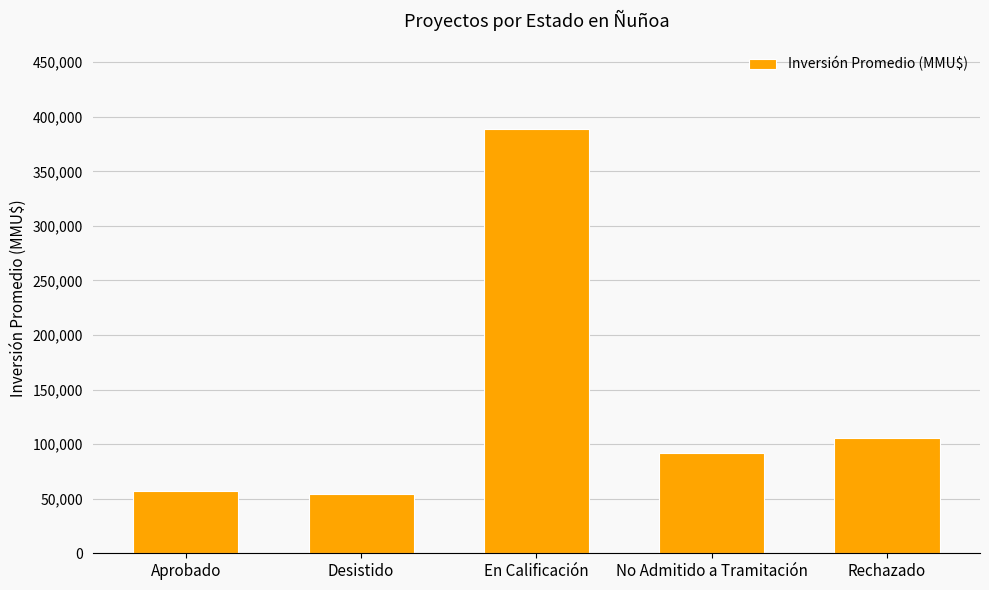

Which has a higher value, Aprobado or No Admitido a Tramitación?

No Admitido a Tramitación